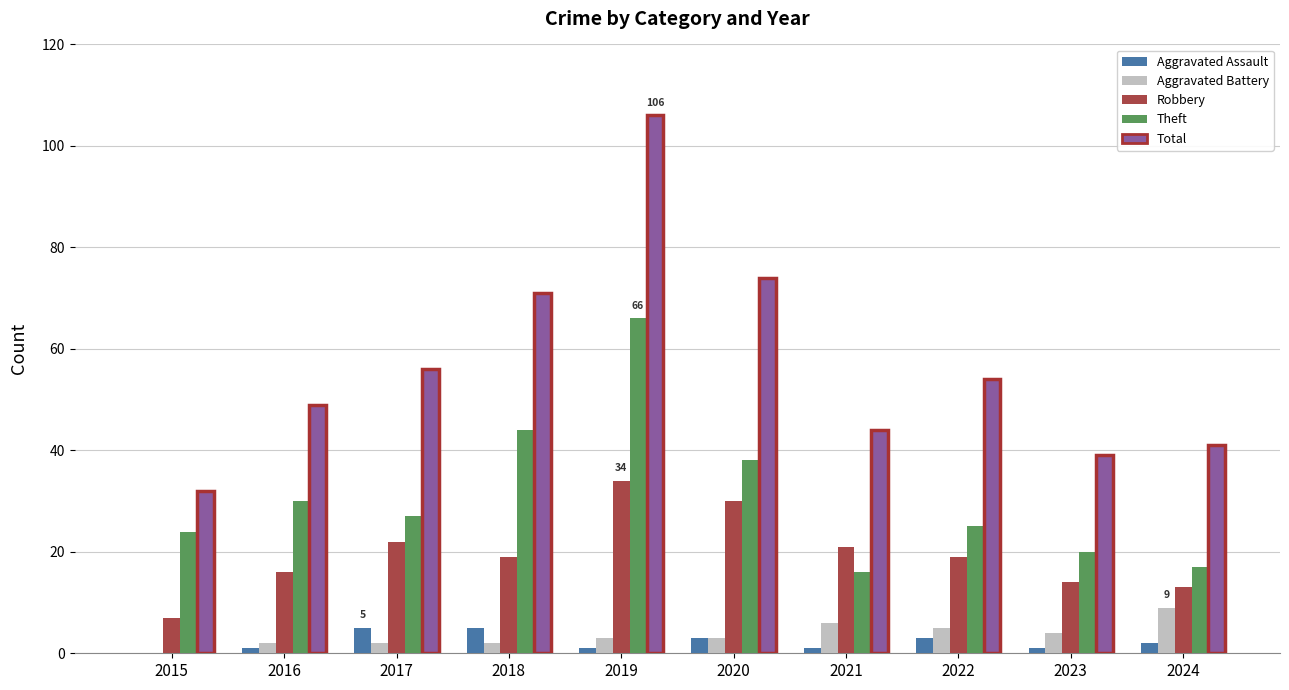

Which category has the highest value in the Theft series?

2019